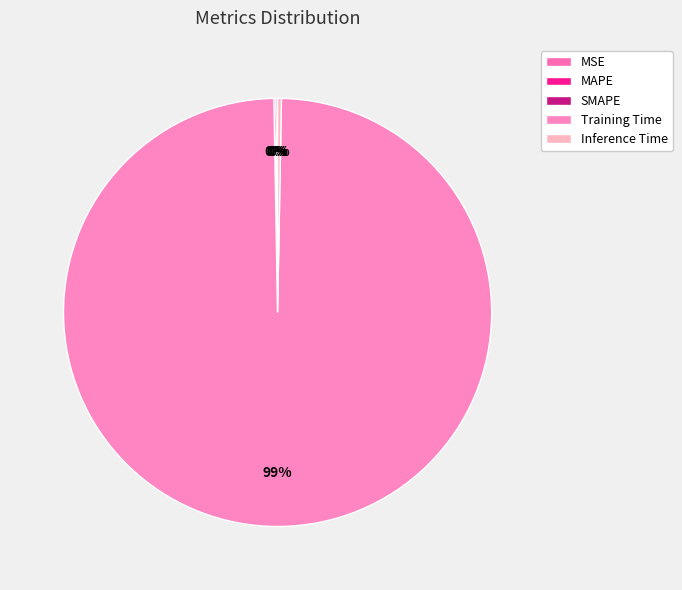

The SMAPE slice represents 0% of the pie. True or false?

True